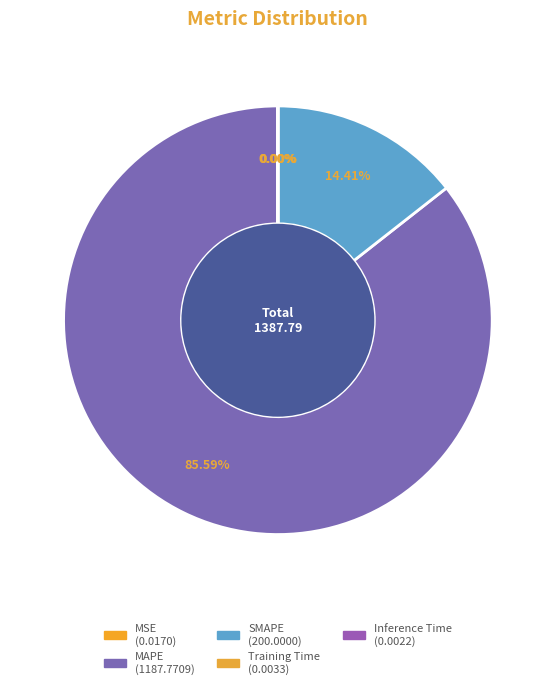

To the nearest percent, what is the difference between the largest and smallest slice percentages?

86%